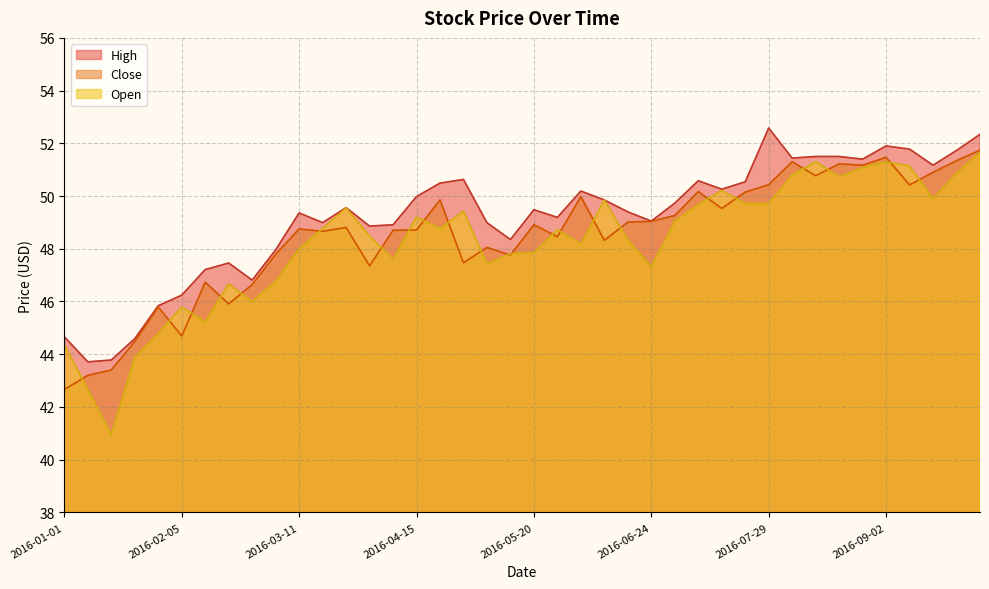

At which category does Open reach its first local valley?

2016-01-15